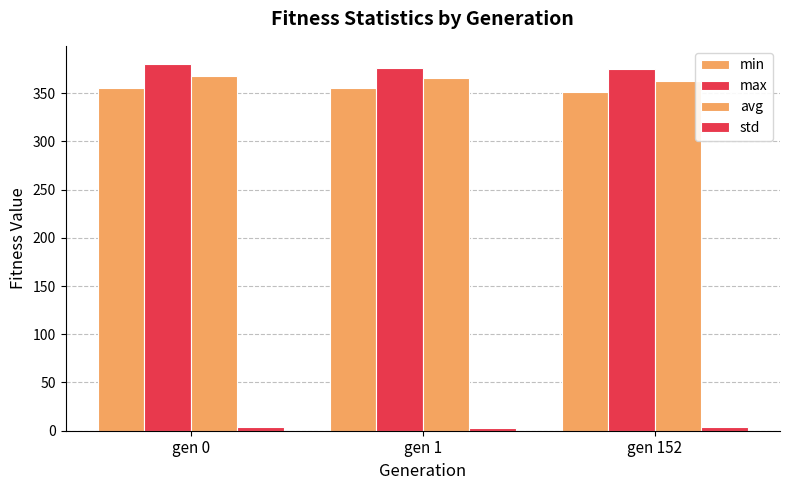

How many bars are there in total?

12